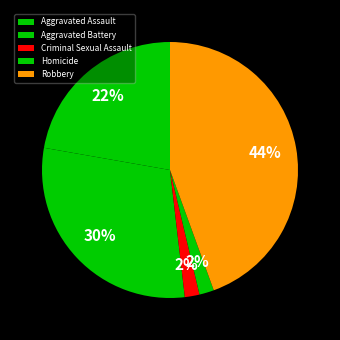

How many slices are in this pie chart?

5